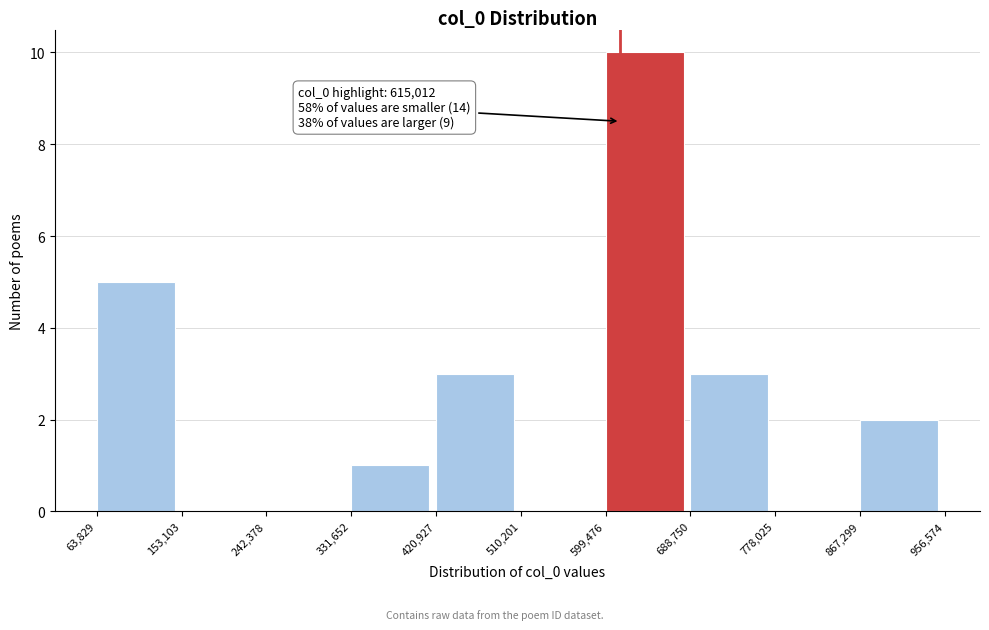

Which range on the x-axis has the tallest bar?

599,476 to 688,750